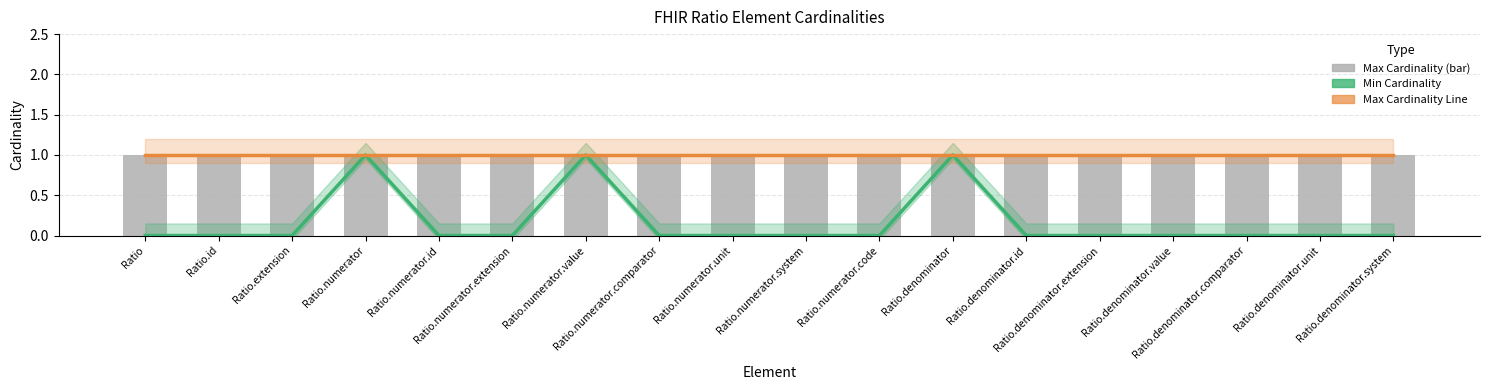

At how many categories does at least one series exceed 0?

18